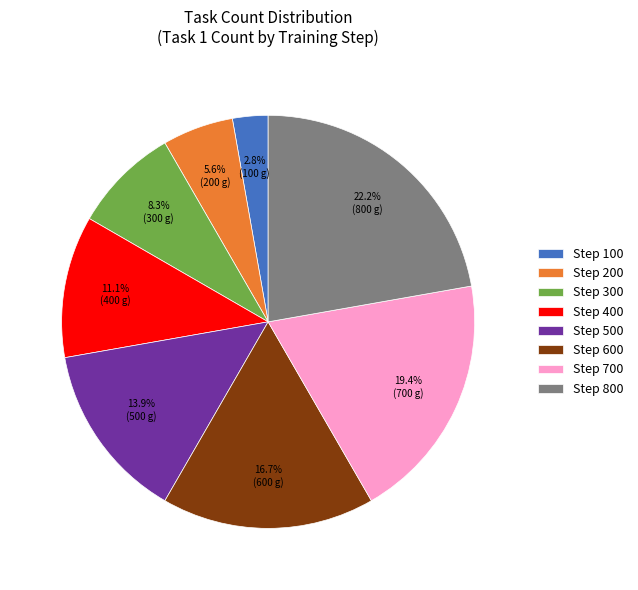

Which category has the smallest portion of the pie?

Step 100